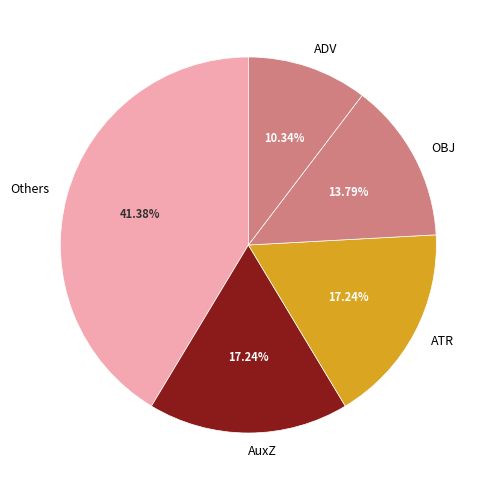

Count the number of slices in the pie.

5